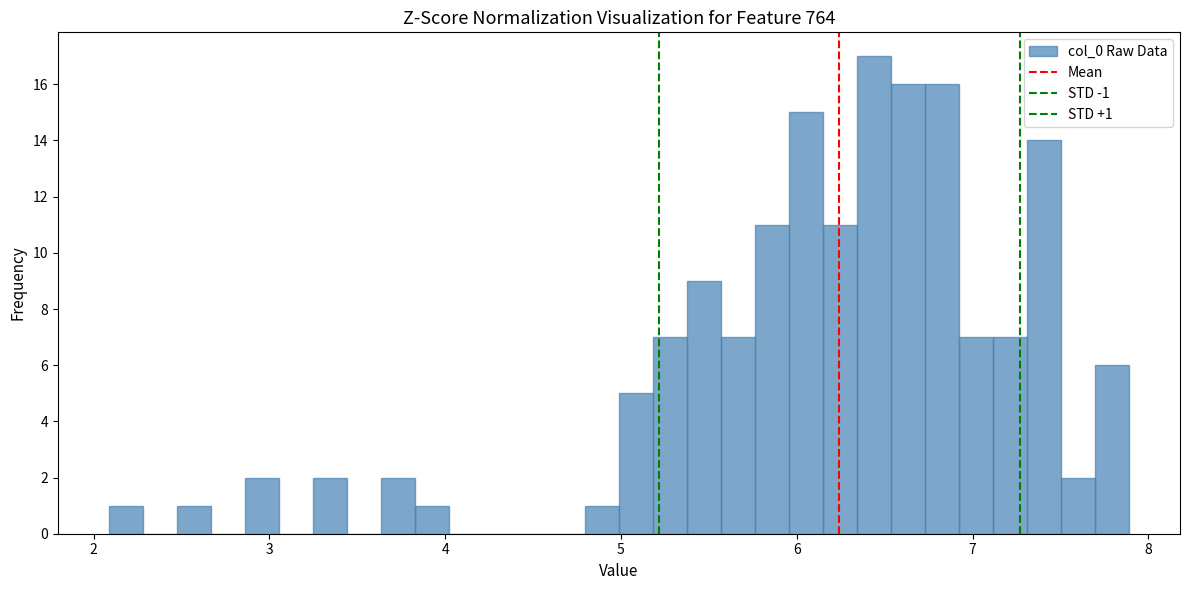

Read against the x-axis, roughly where is the centre of the tallest bar?

6.4